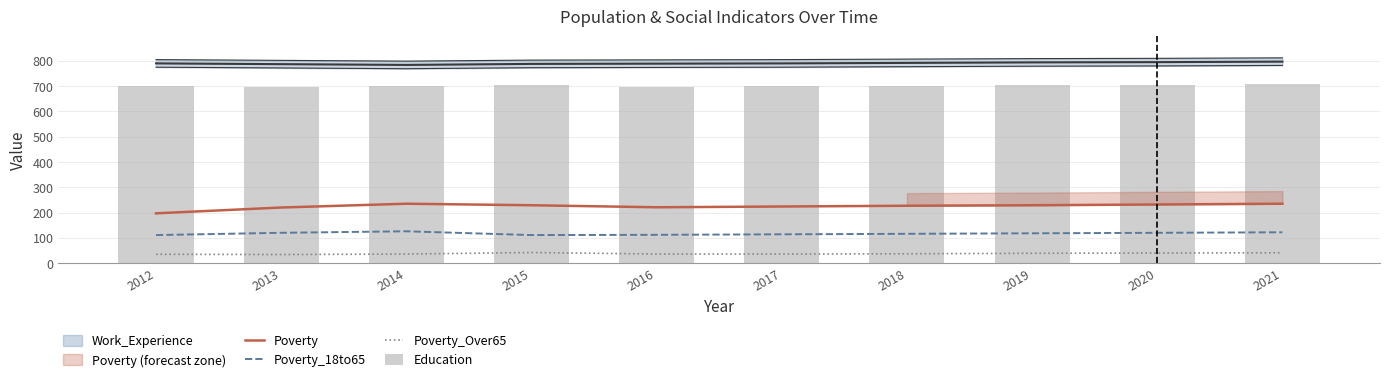

What is the maximum value for Poverty_Over65?

42